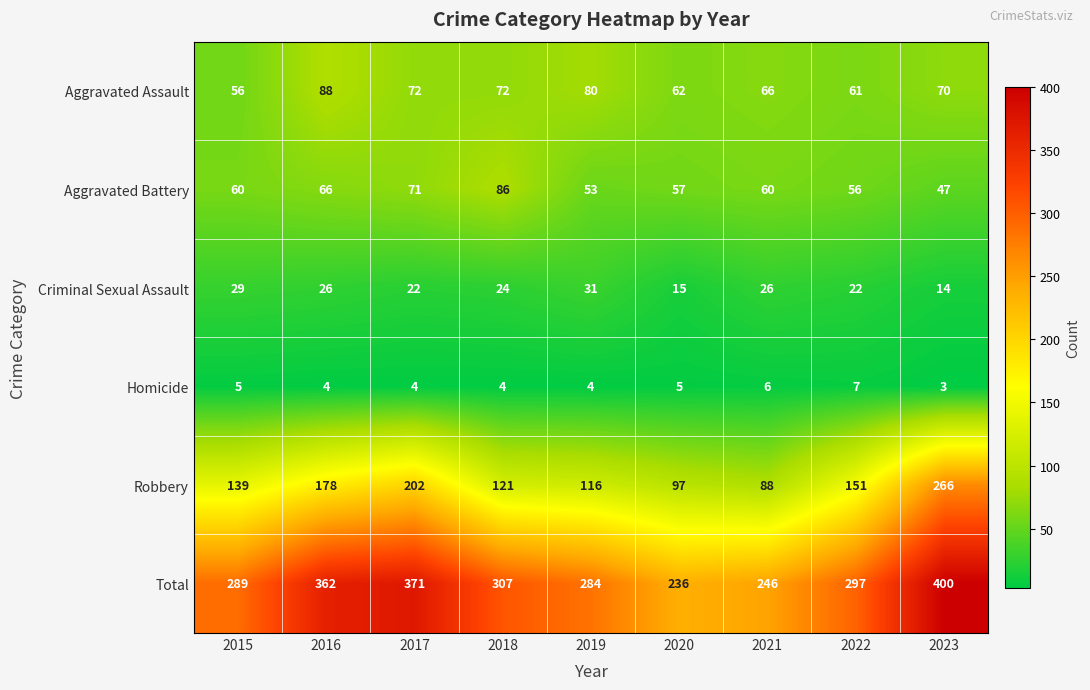

At how many categories does at least one series exceed 80?

9